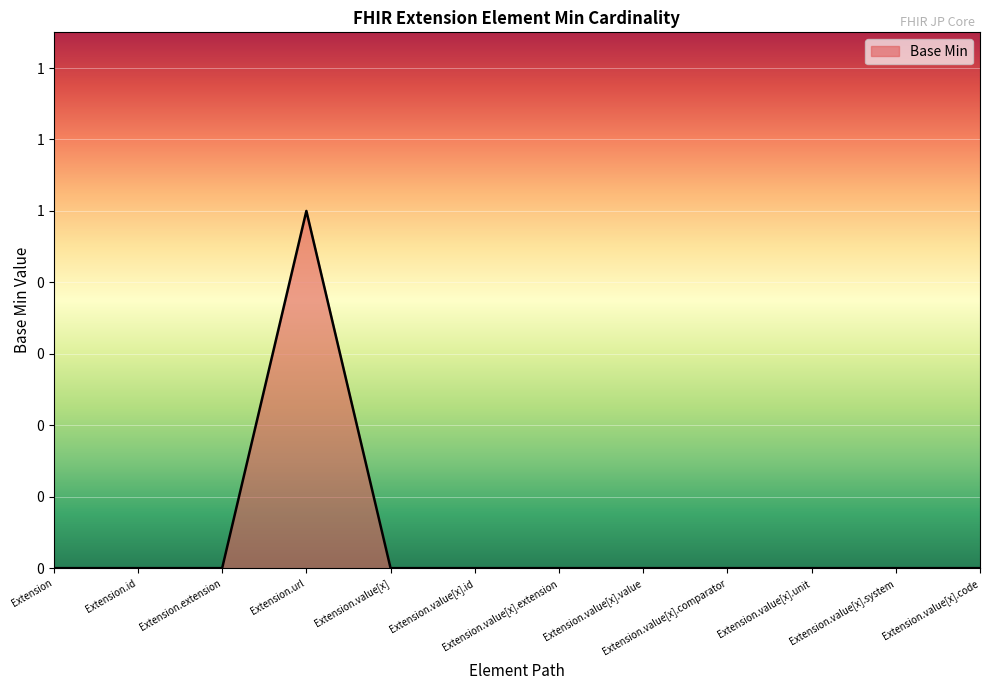

Where is the first local maximum?

Extension.url